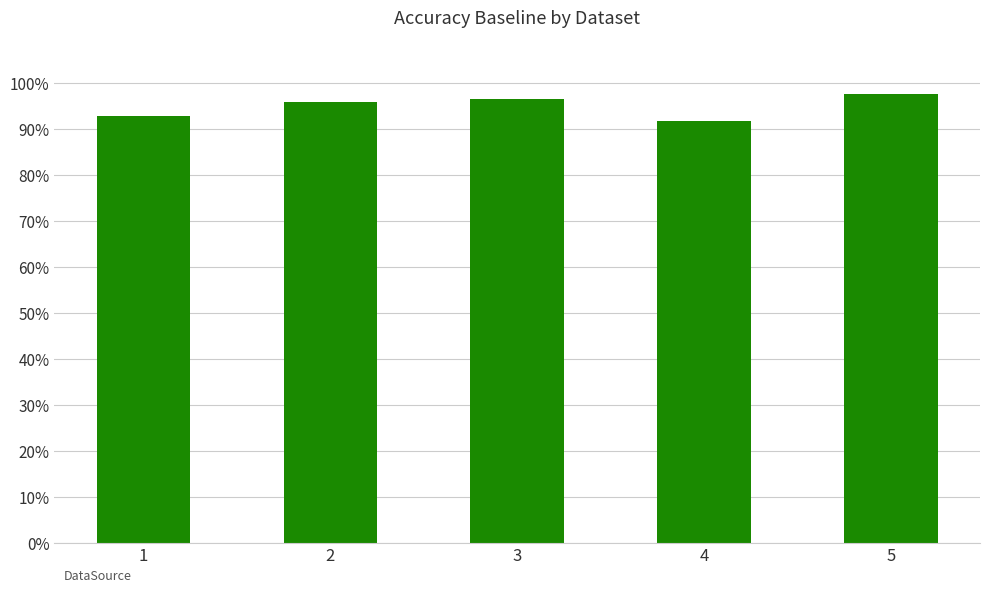

Does the chart contain any negative values?

No